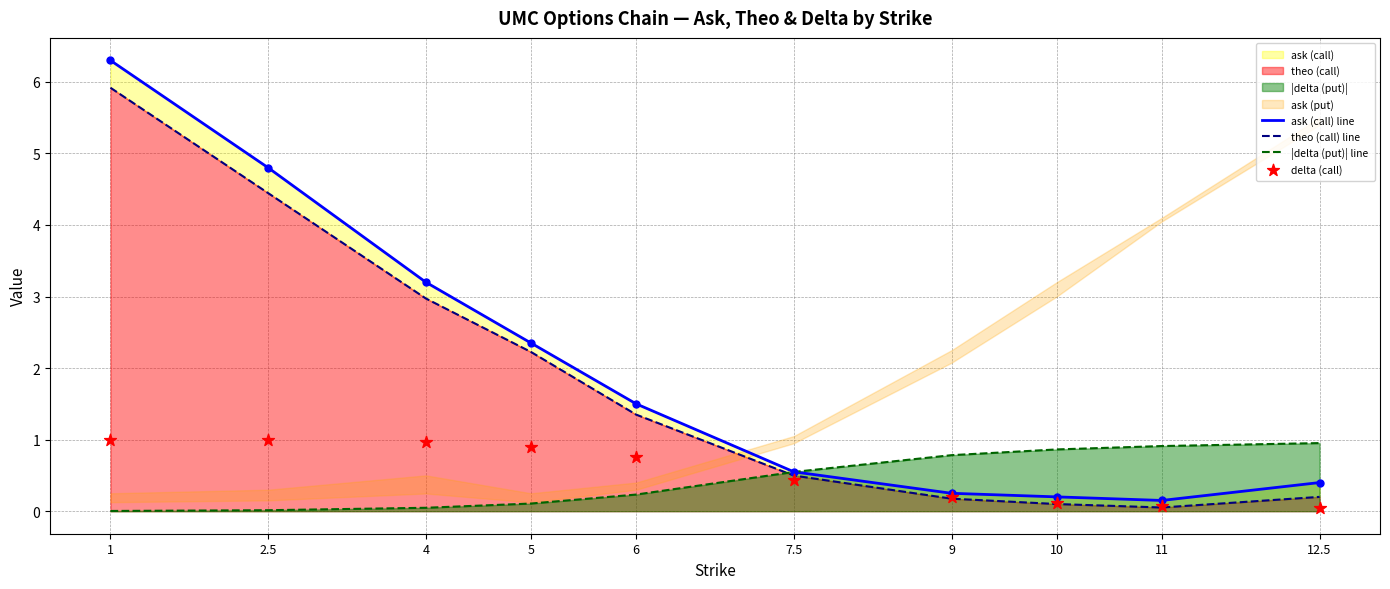

Is the value of |delta (put)| line at 9 greater than the value of theo (call) line at 11?

Yes